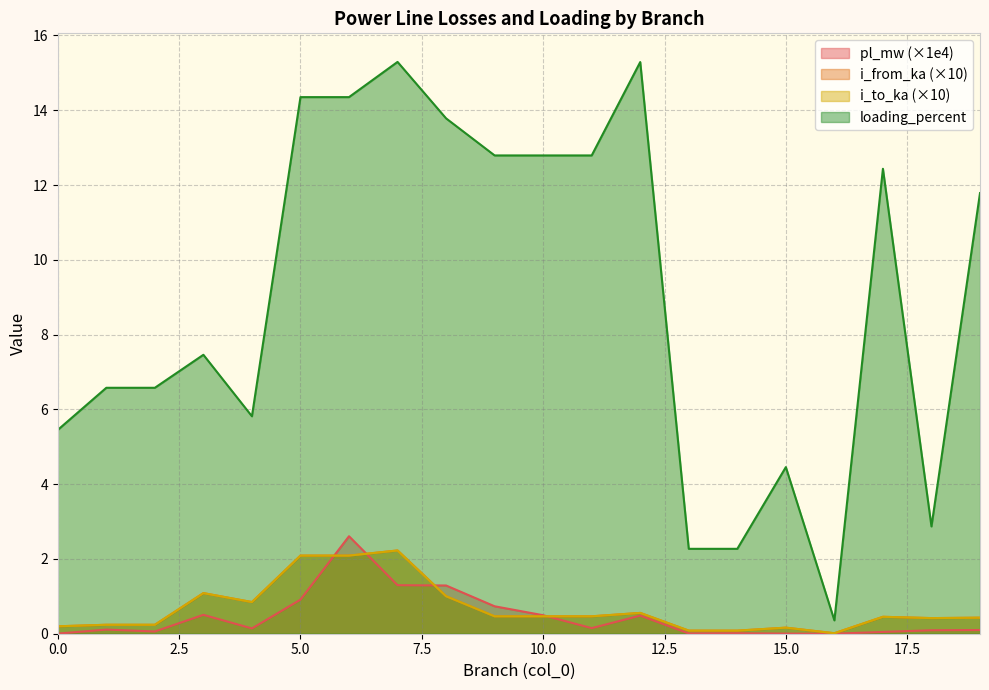

List the labels in order of pl_mw value, largest first.

6, 7, 8, 5, 9, 3, 10, 12, 11, 4, 1, 19, 18, 2, 17, 14, 13, 0, 15, 16